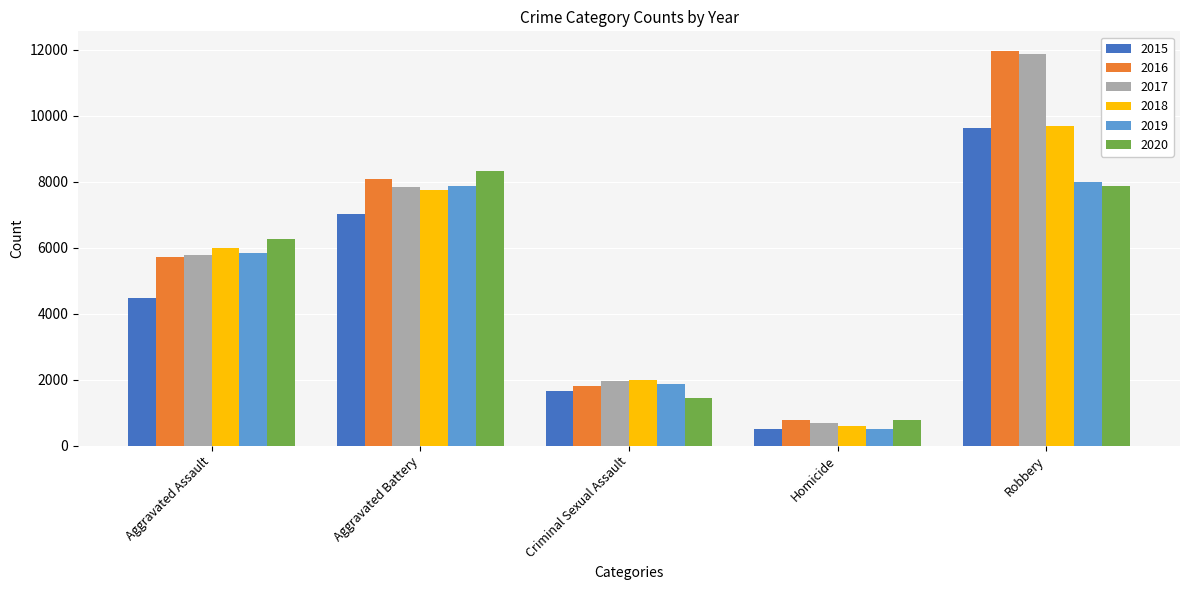

Reading left to right, list all the values displayed in this chart.

2015: 4480	7018	1671	496	9638
2016: 5712	8085	1819	786	11960
2017: 5793	7845	1951	672	11880
2018: 6001	7734	1985	589	9680
2019: 5841	7857	1881	498	7994
2020: 6263	8319	1456	787	7855